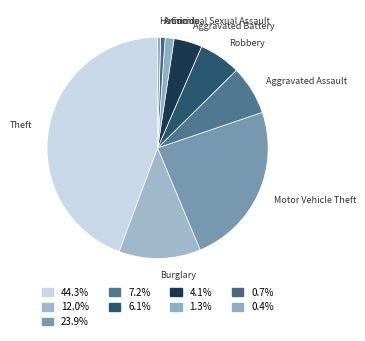

Is the sum of Arson and Criminal Sexual Assault greater than half?

No